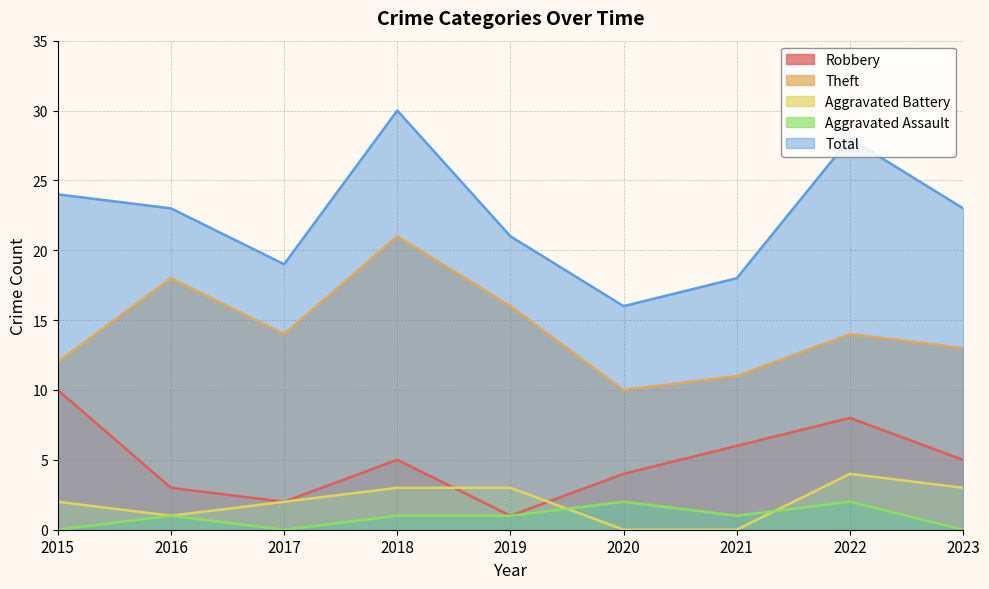

How many values in the Aggravated Battery series are below 2?

3